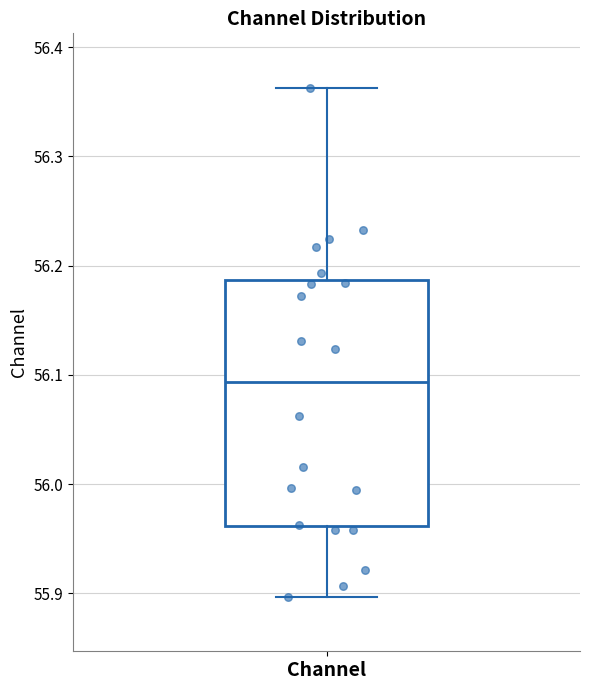

Read this box plot against the y-axis: the position of the median line, the range covered by the box, and the ends of both whiskers. The values are not printed on the chart, so give them approximately, as read against the axis.

median 56.09, box 55.96 to 56.19, whiskers 55.90 to 56.36